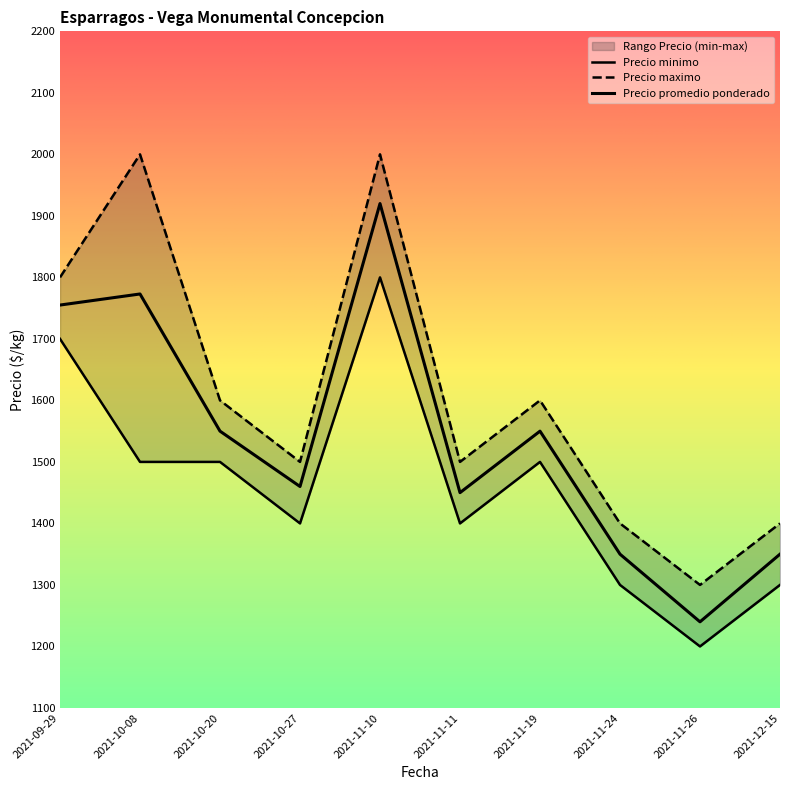

Does the chart have visible grid lines?

No